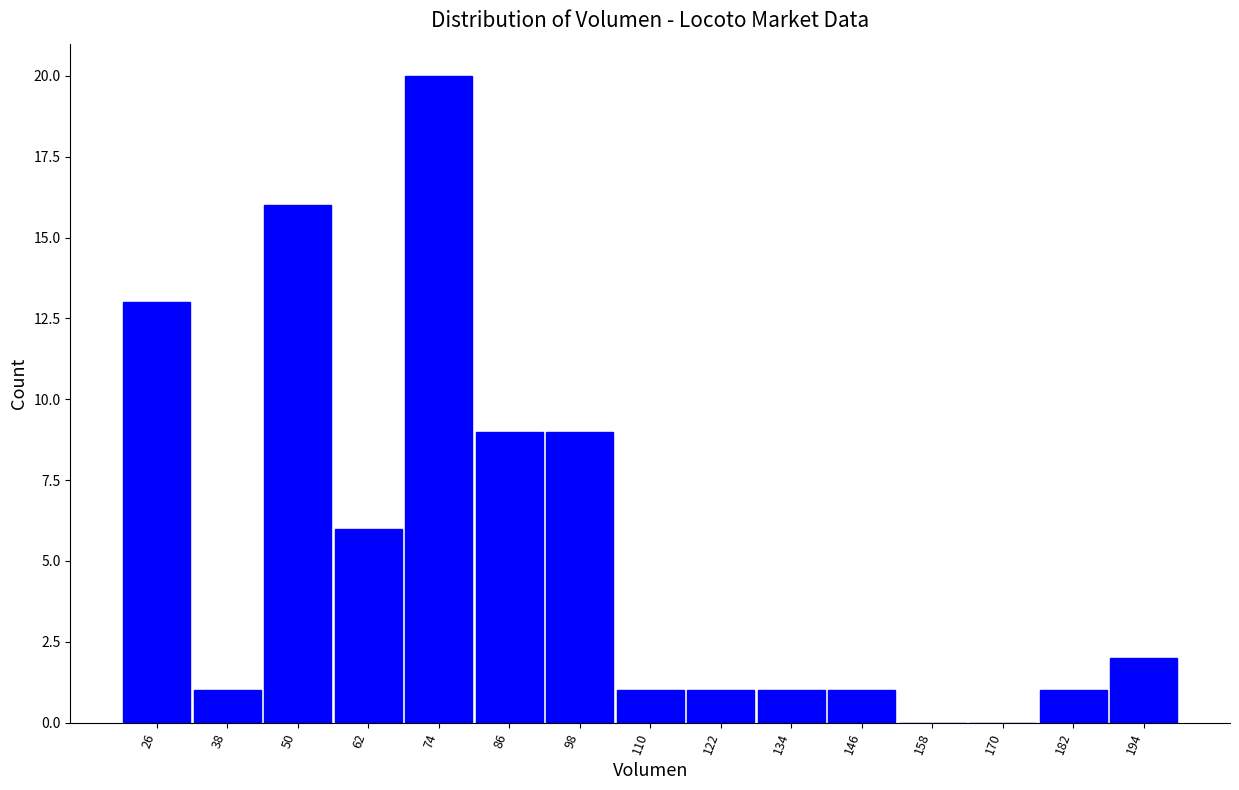

Reading left to right, transcribe this chart: for each bar, give the range it covers on the x-axis and its height. Neither the bar edges nor the heights are printed on the chart, so give them approximately, as read against the axes.

20 to 32: 13
32 to 44: 1
44 to 56: 16
56 to 68: 6
68 to 80: 20
80 to 92: 9
92 to 104: 9
104 to 116: 1
116 to 128: 1
128 to 140: 1
140 to 152: 1
152 to 164: 0
164 to 176: 0
176 to 188: 1
188 to 202: 2